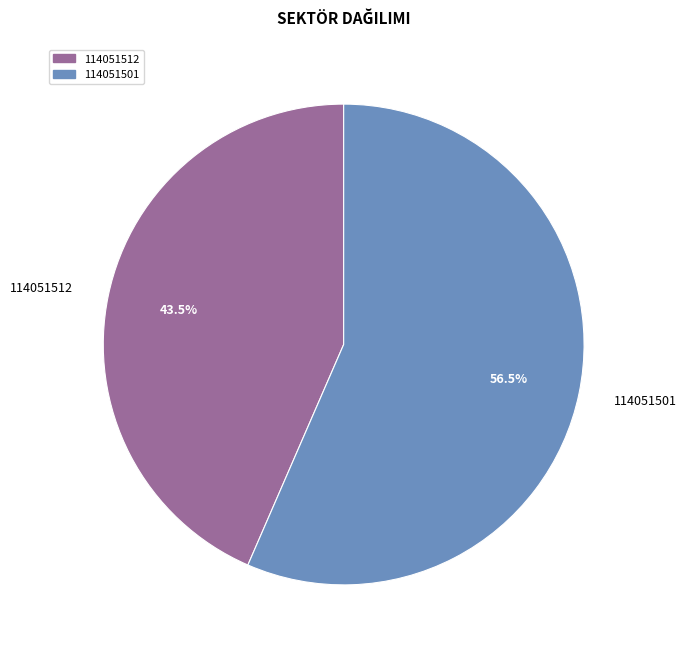

To the nearest percent, what is the average slice percentage?

50%